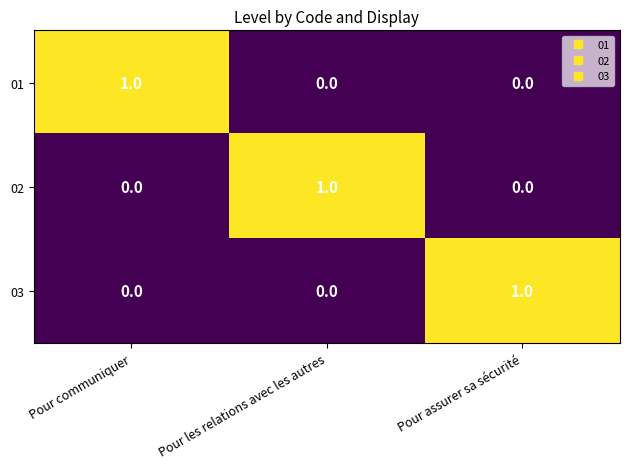

Is it true that 03 equals 0 at Pour les relations avec les autres?

True